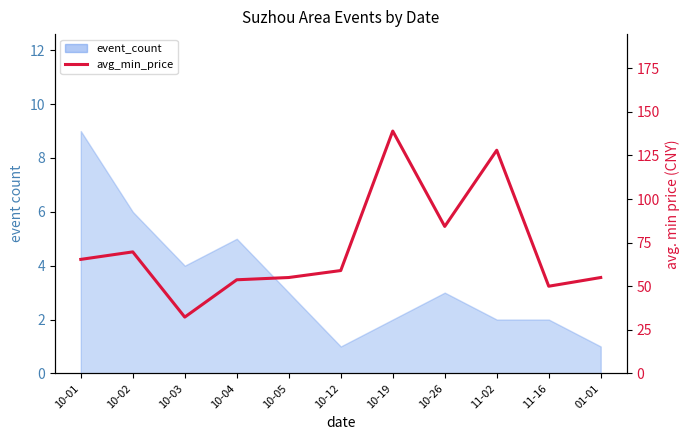

What position from the right is 10-19?

5